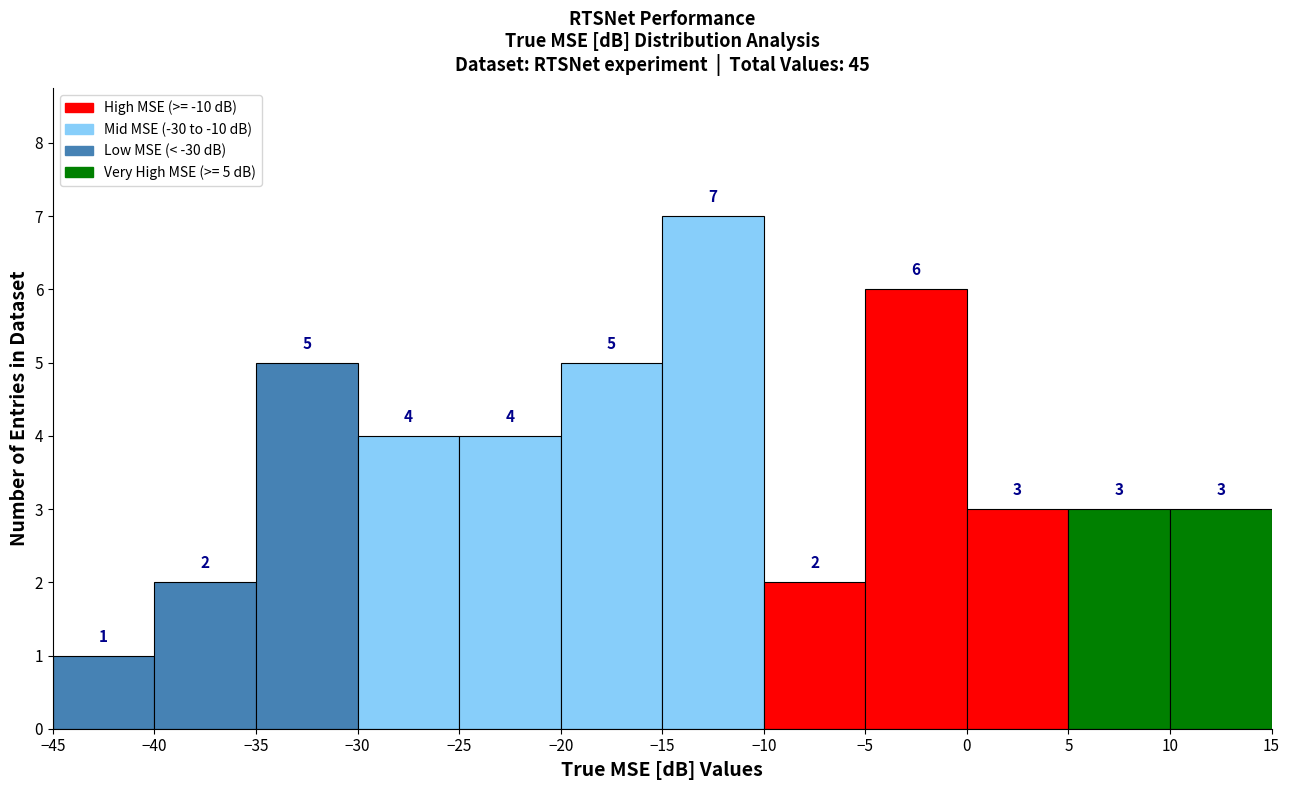

Which range on the x-axis has the tallest bar?

-15 to -10